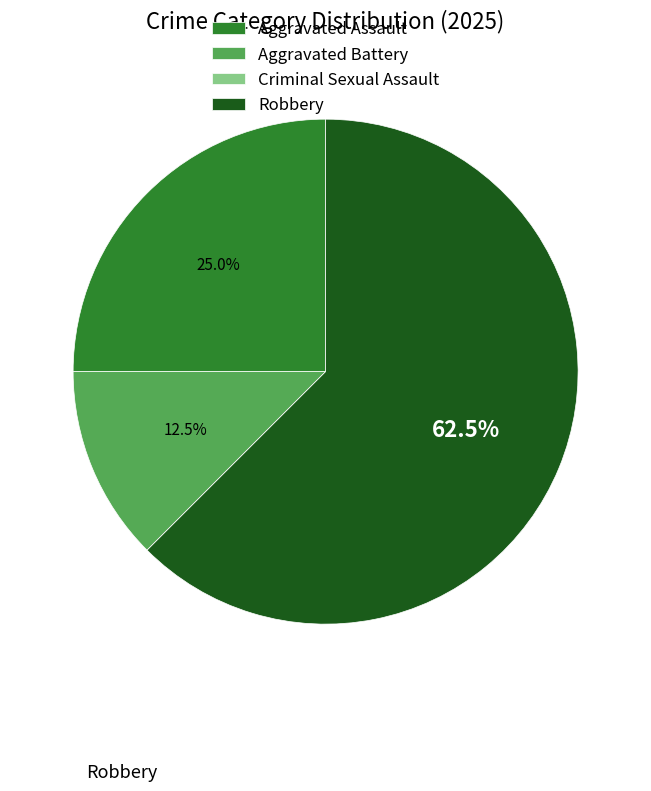

Between Aggravated Assault and Aggravated Battery, which is larger?

Aggravated Assault